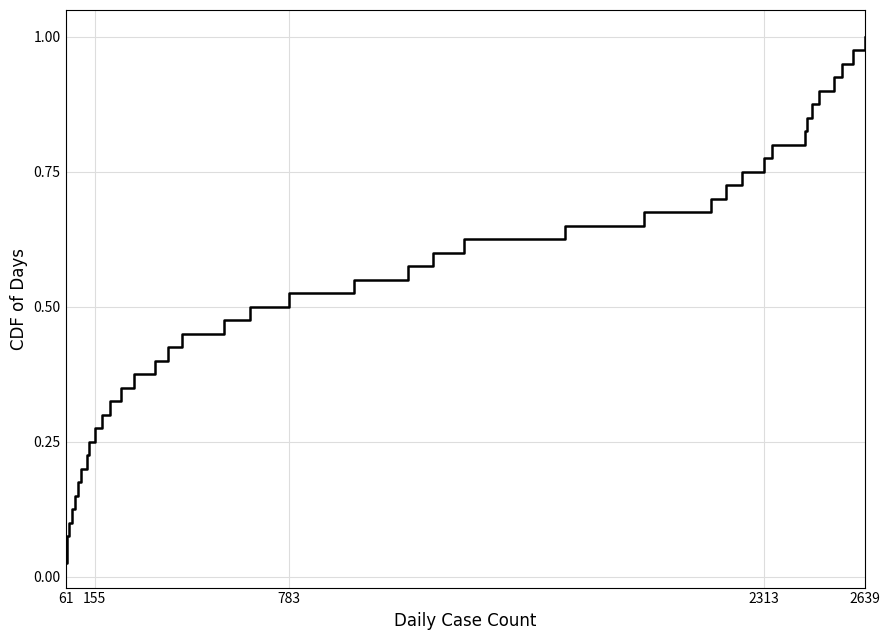

Is this an area chart (filled region under the line)?

No